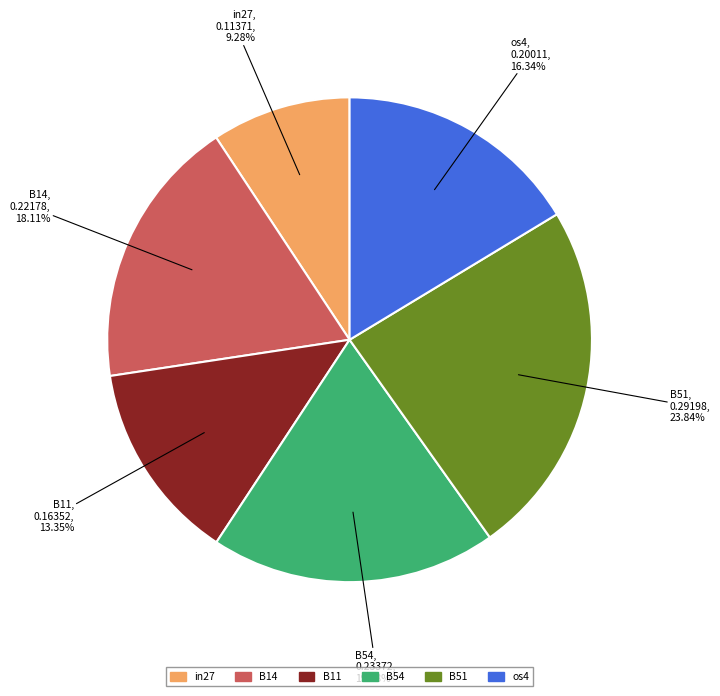

To the nearest percent, what is the difference between the largest and smallest slice percentages?

15%